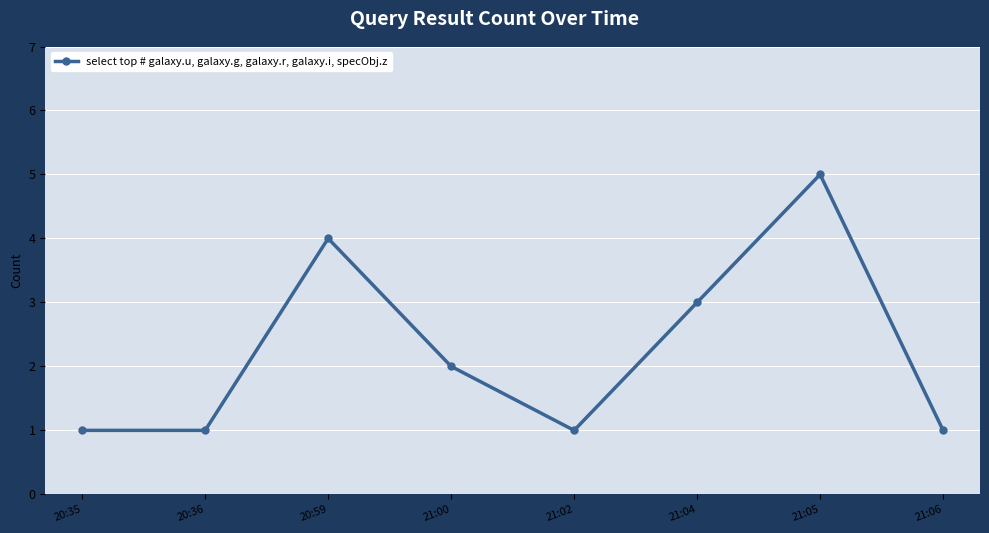

What is the greatest value displayed?

5